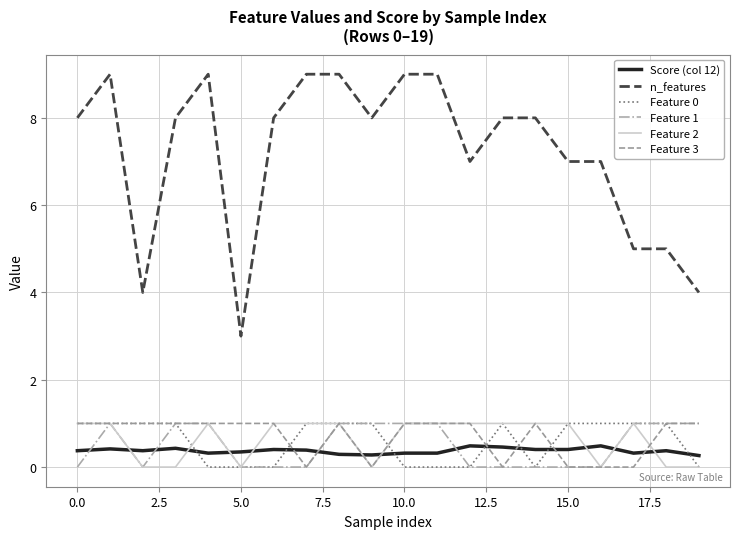

True or false: Feature 3 and n_features cross at least once.

False